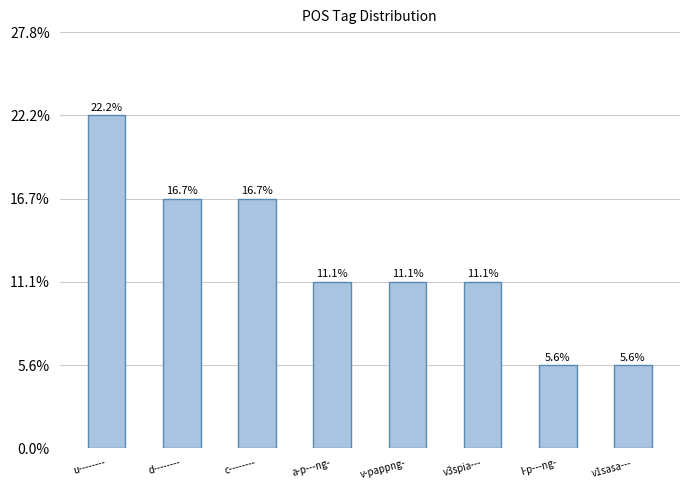

What position from the right is v-pappng-?

4